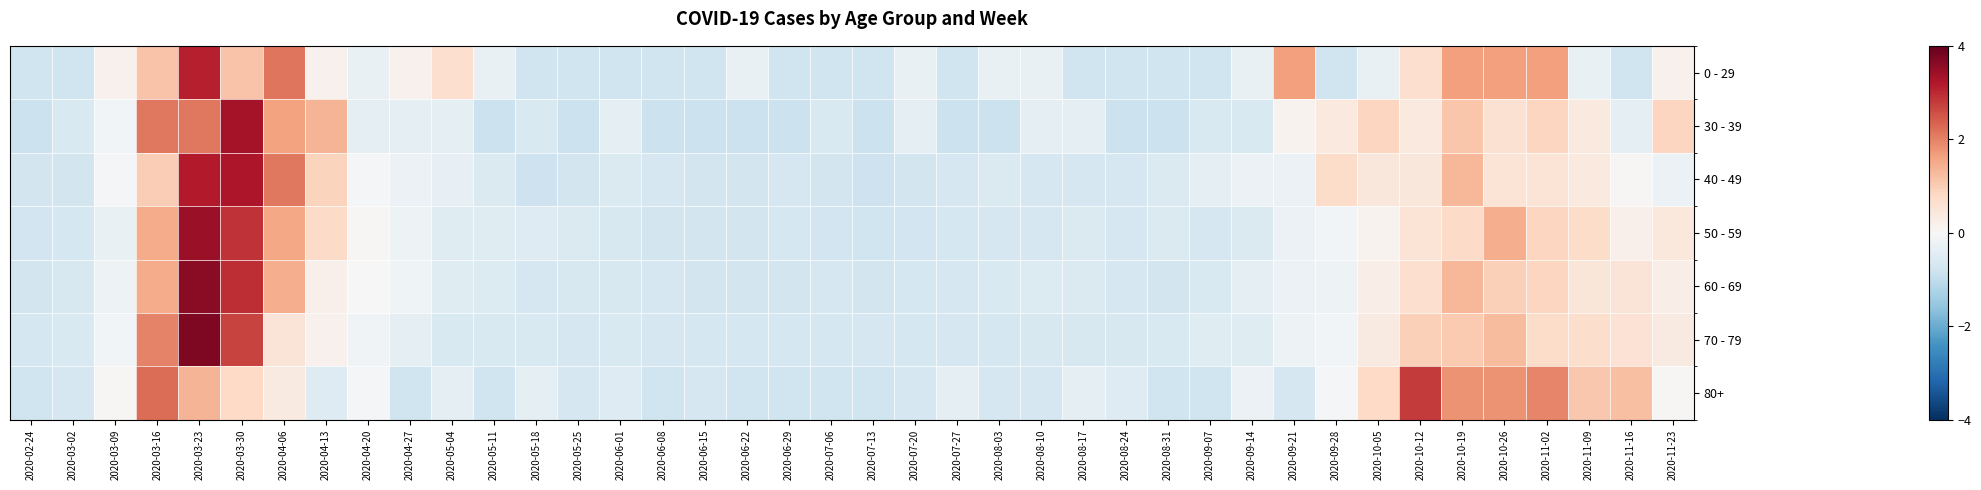

At 2020-07-27, list the series in order from smallest to largest.

30 - 39, 0 - 29, 50 - 59, 60 - 69, 70 - 79, 40 - 49, 80+